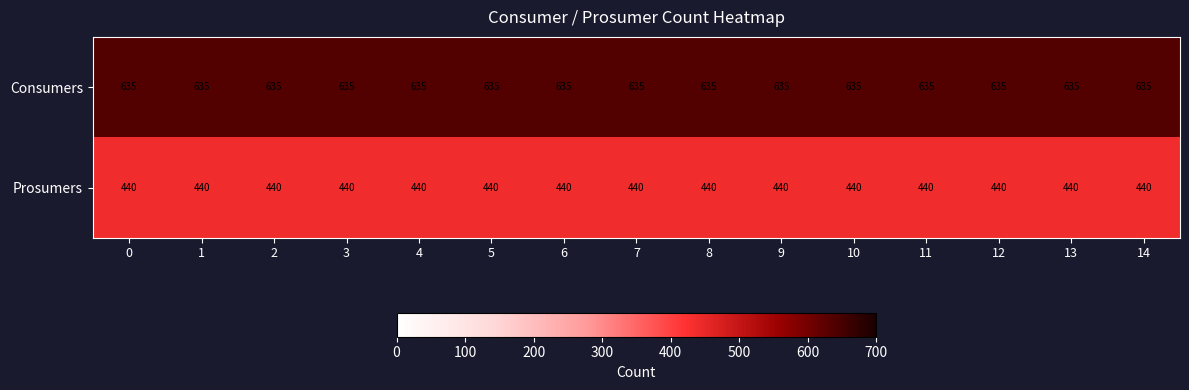

Rank the series at 2 from lowest to highest value.

Prosumers, Consumers